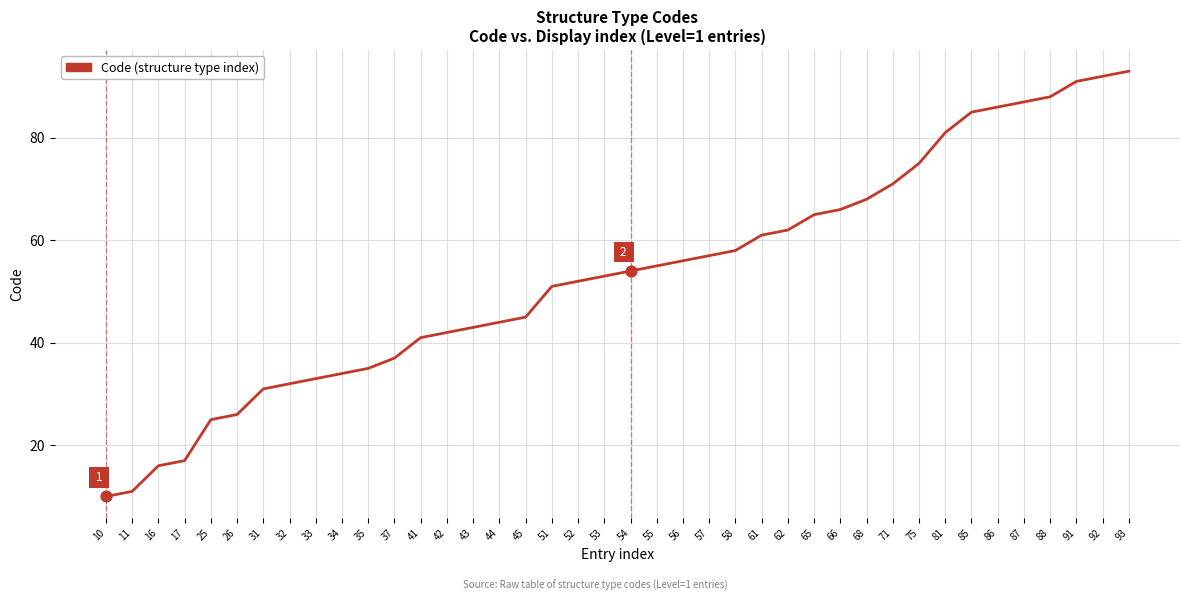

What is the ratio of the value at 88 to the value at 35?

2.5